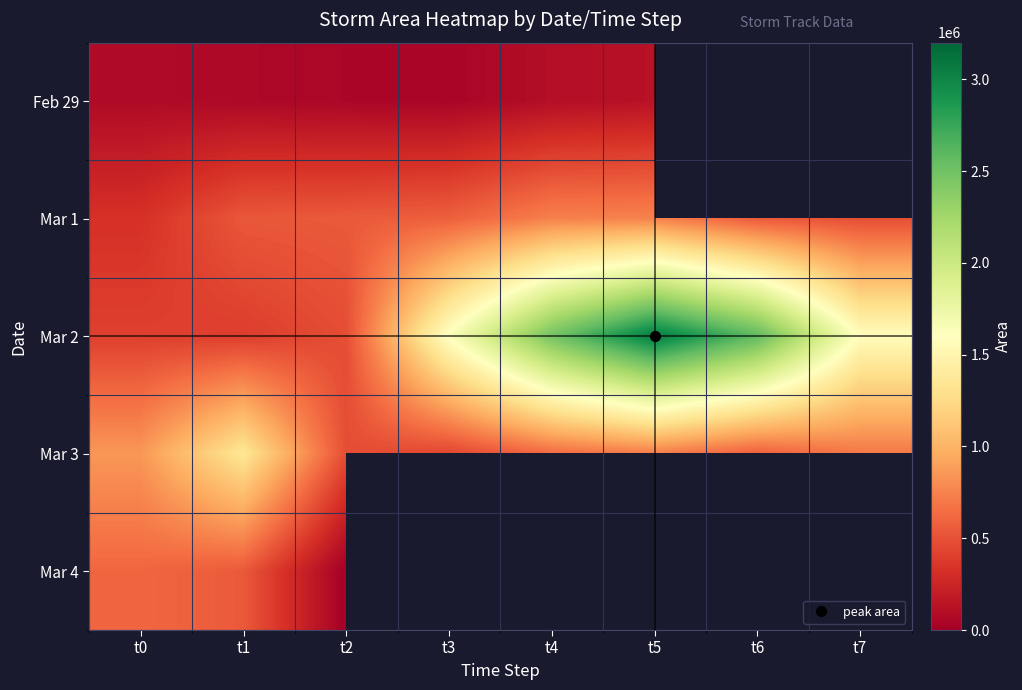

Which has a higher value, t5 or t2?

t5